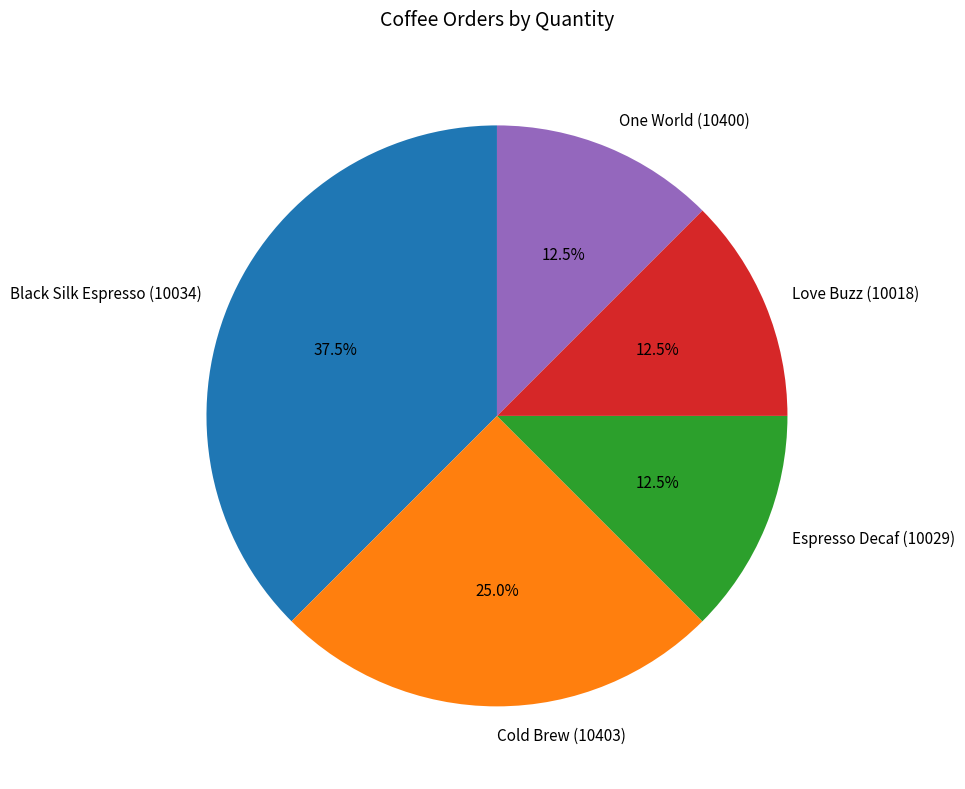

Does Love Buzz (10018) represent more than half of the total?

No